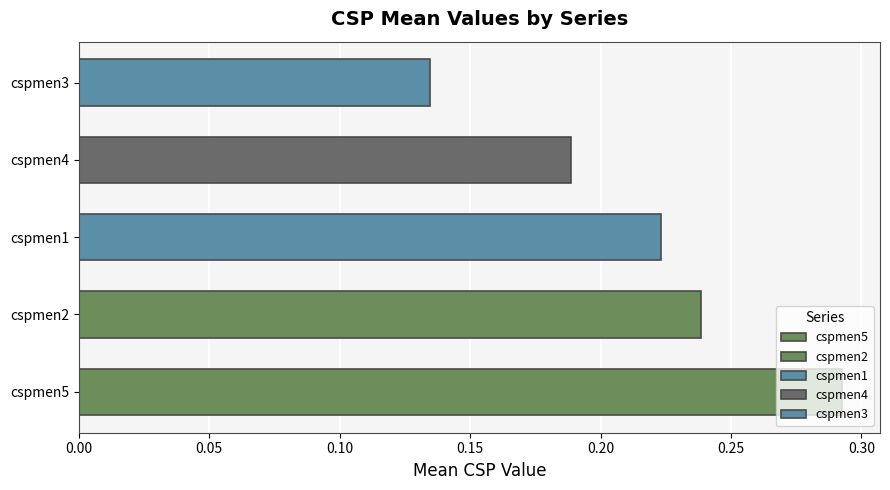

What are all the series names shown in the legend?

cspmen5, cspmen2, cspmen1, cspmen4, cspmen3